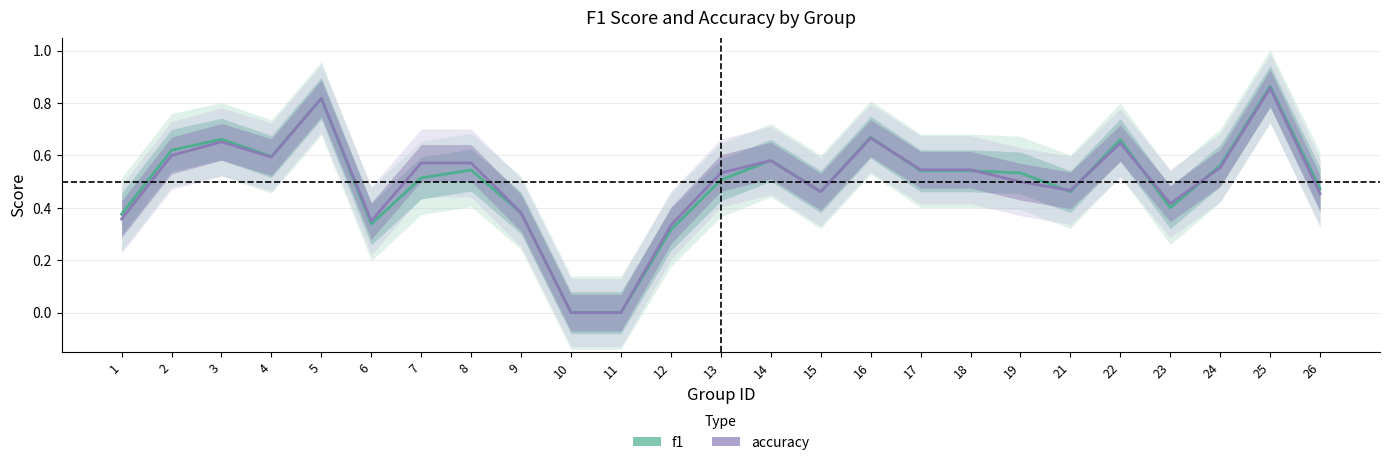

What is the average value of the accuracy series?

0.5